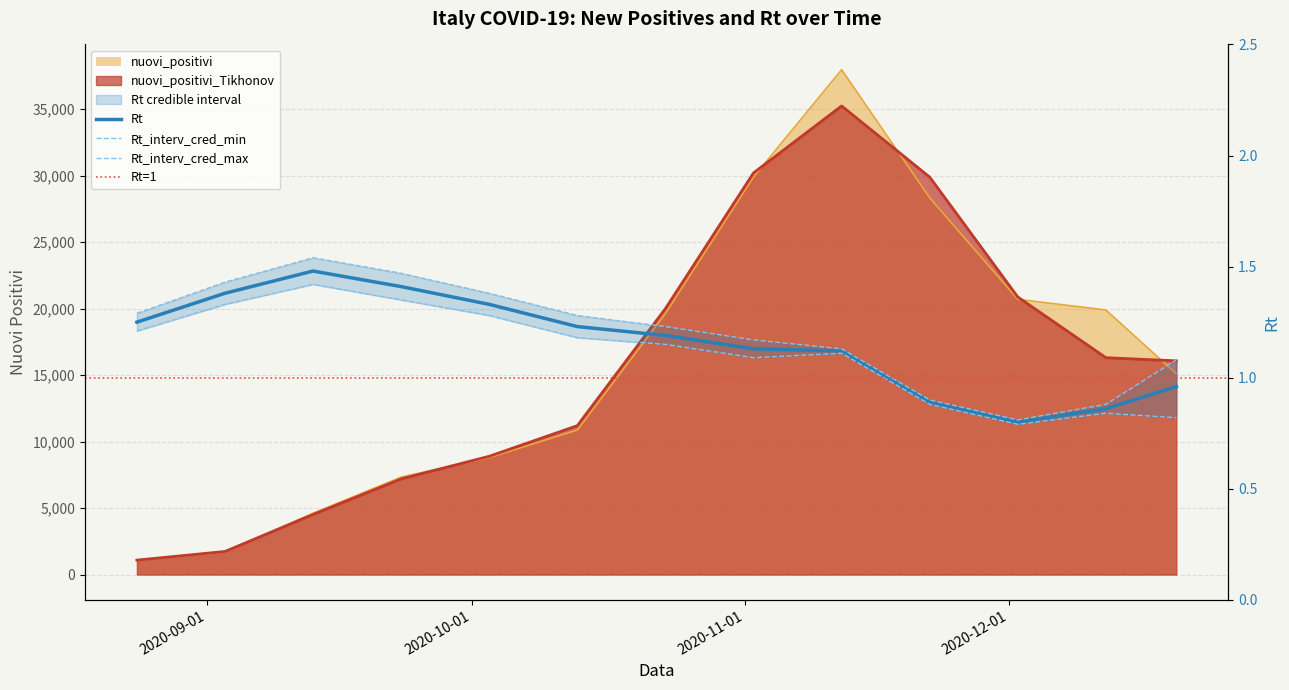

What is the average value of the nuovi_positivi_Tikhonov series?

15638.7